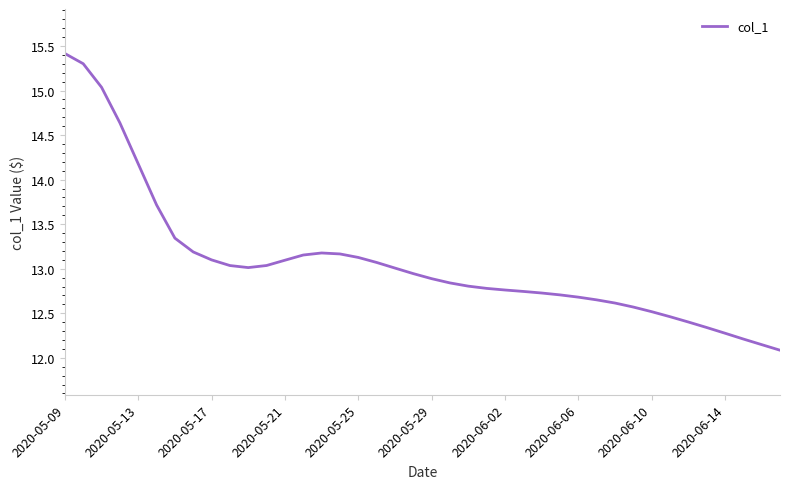

What is the difference between the maximum and minimum values?

3.3